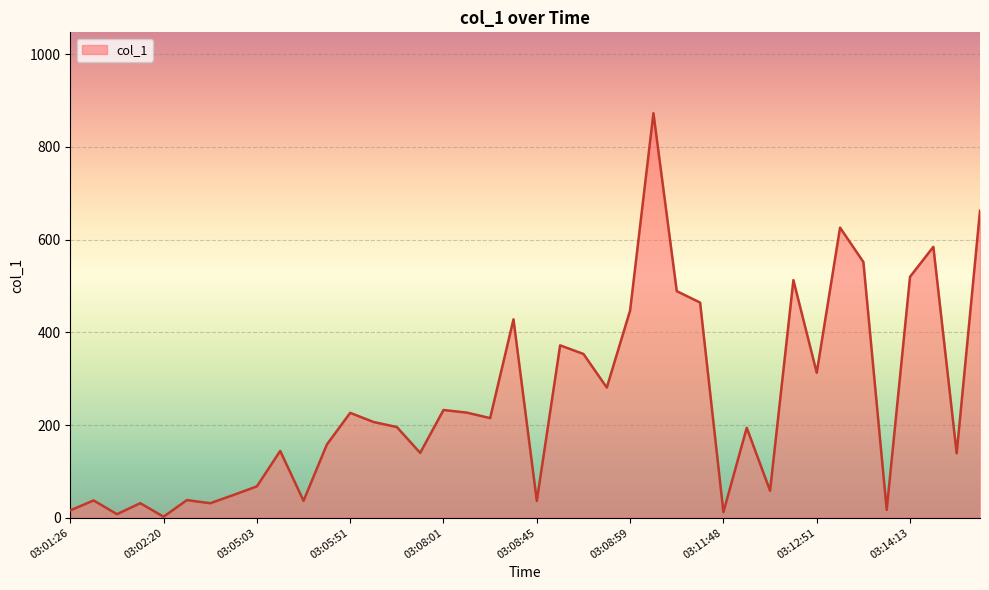

What is the difference between the maximum and minimum values?

870.6